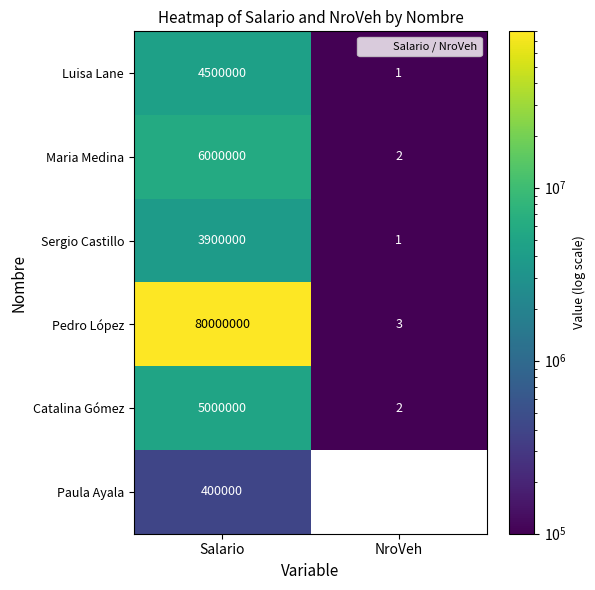

How many positive values does the Paula Ayala series have?

1